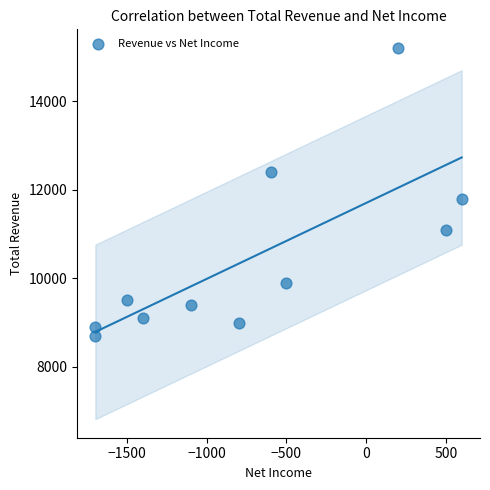

What Y value in the scatter plot is closest to 11950?

11800